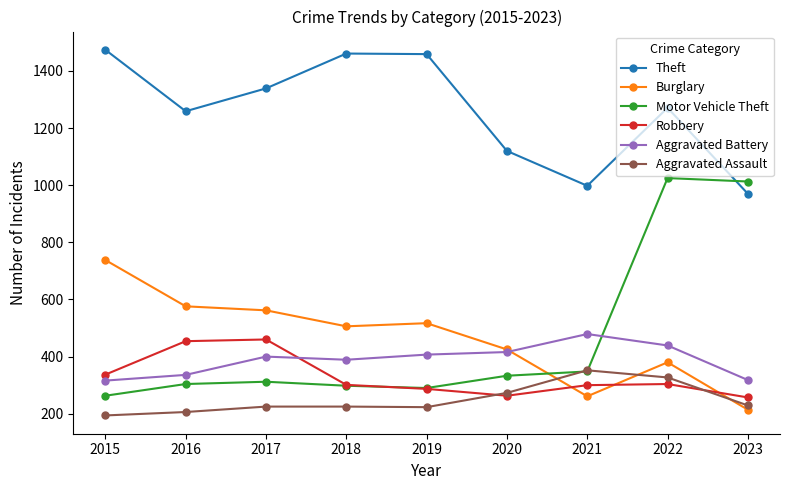

What is the value of the Theft point at the 2nd from the left?

1259